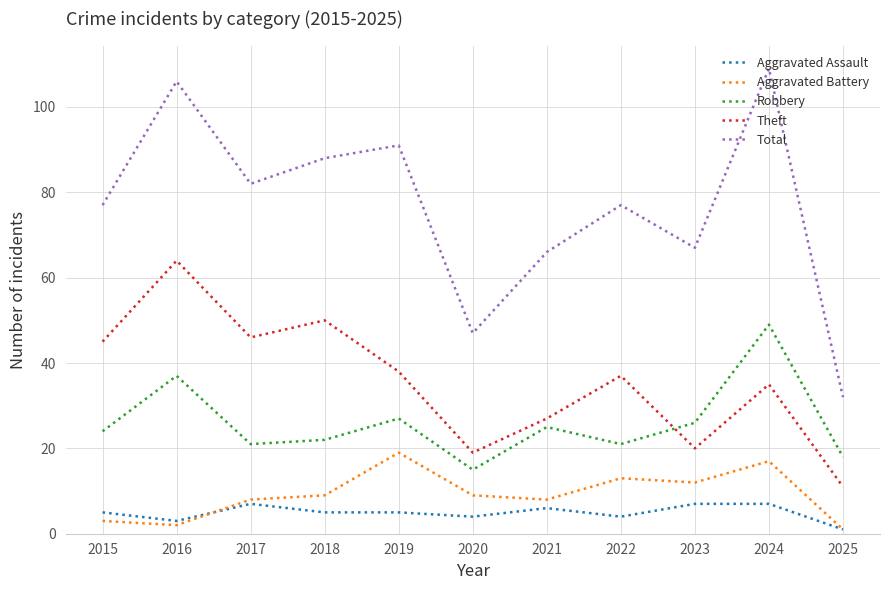

The Aggravated Assault series shows 7 at 2023. True or false?

True